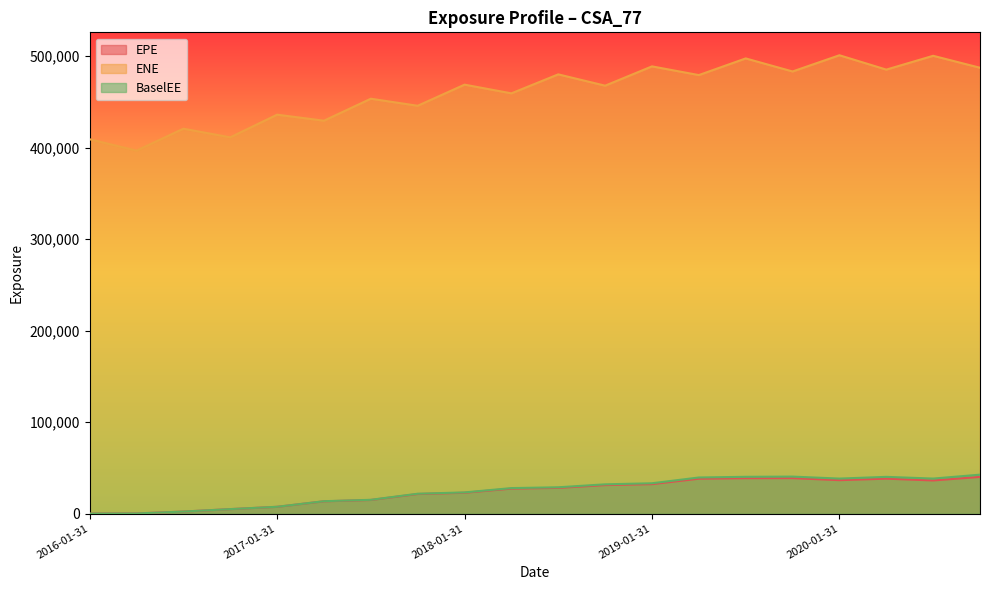

At which label is EPE closest to 20034?

2017-10-31